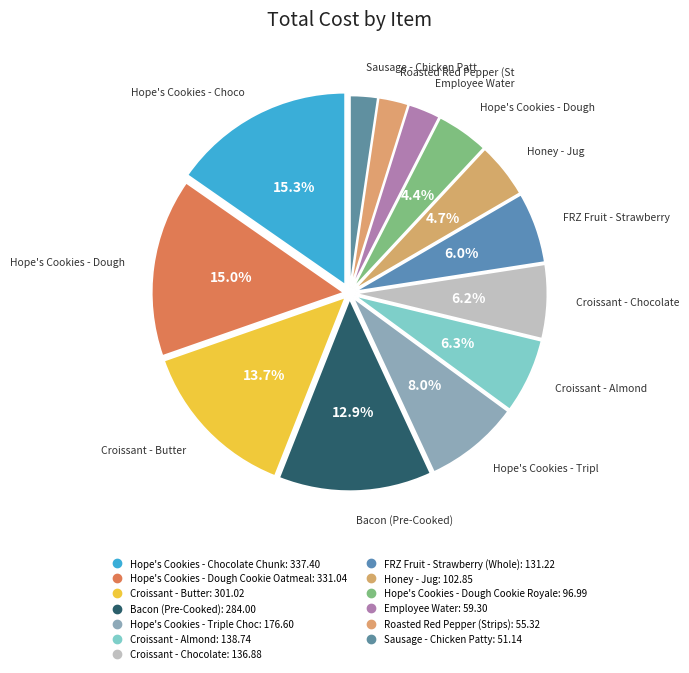

To the nearest percent, what percentage of the pie is Honey - Jug?

5%